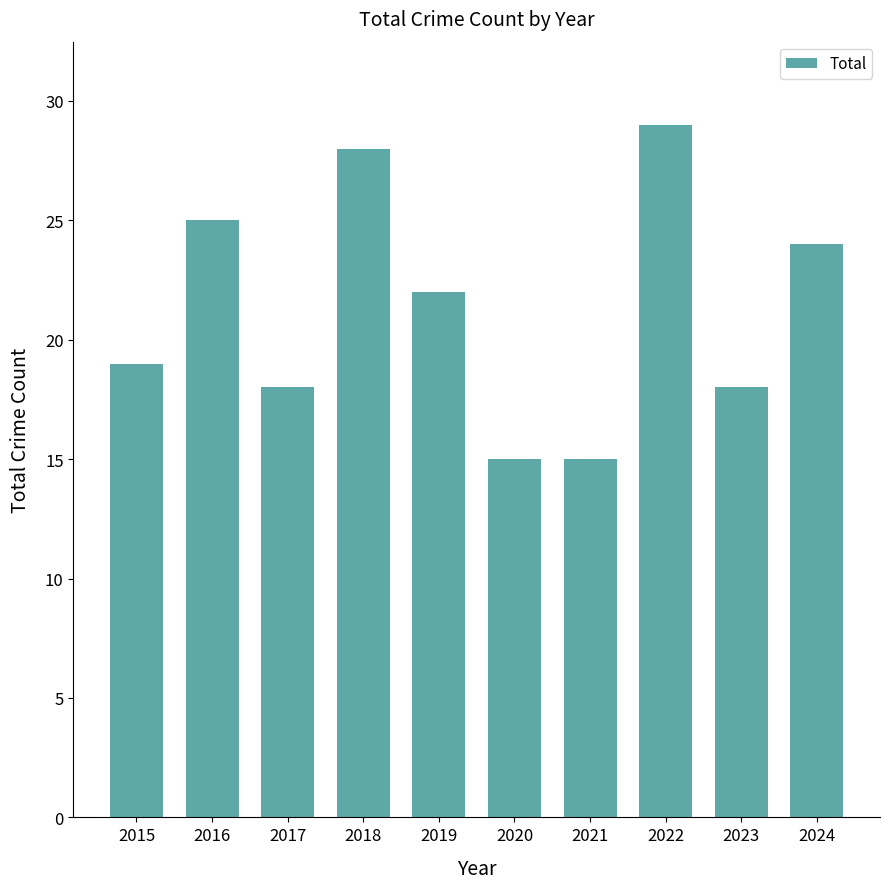

Reading right to left, what are all the values shown in this chart?

24	18	29	15	15	22	28	18	25	19